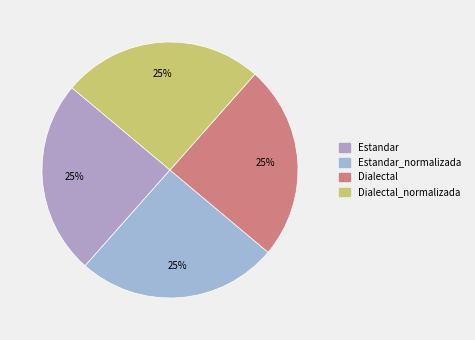

How many segments does this pie chart have?

4